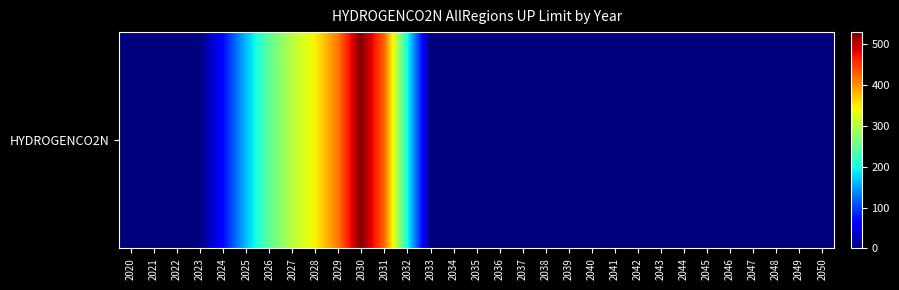

What is the difference between the values at 2026 and 2038?

244.9